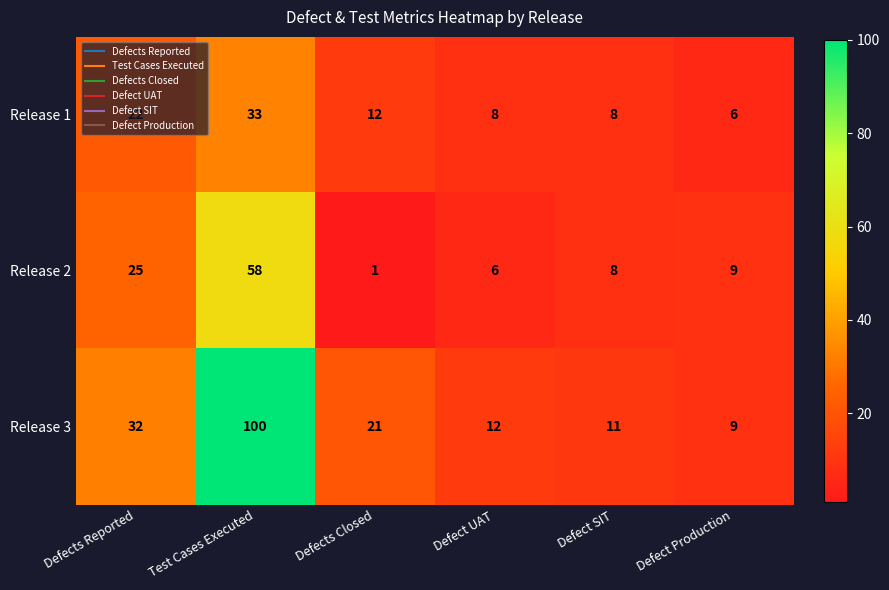

What is the difference between the highest and lowest values at Defect UAT?

6